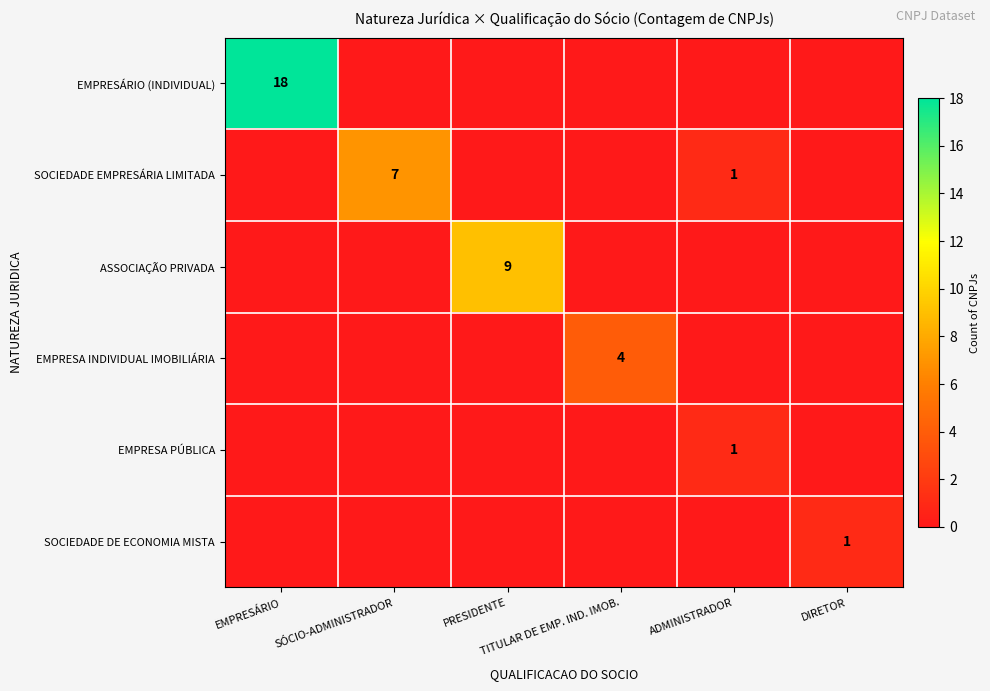

Between SÓCIO-ADMINISTRADOR and DIRETOR, which is larger?

SÓCIO-ADMINISTRADOR